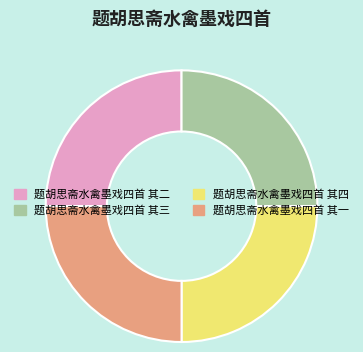

Is 题胡思斋水禽墨戏四首 其四 the majority of the pie?

No